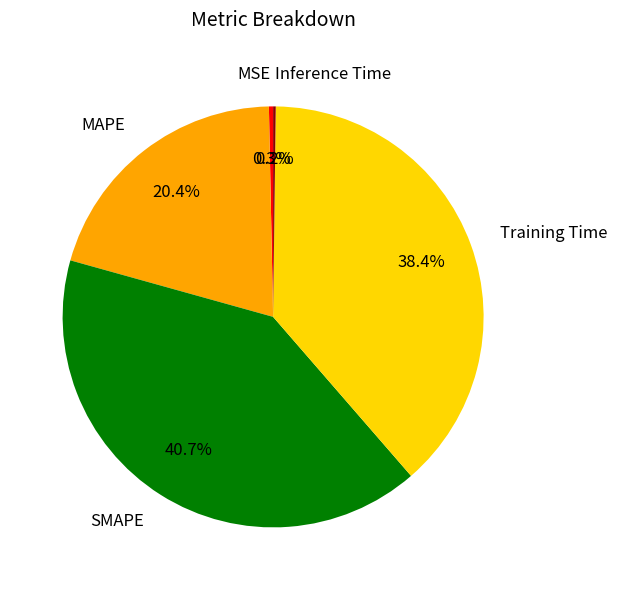

To the nearest percent, what is the average slice percentage?

20%